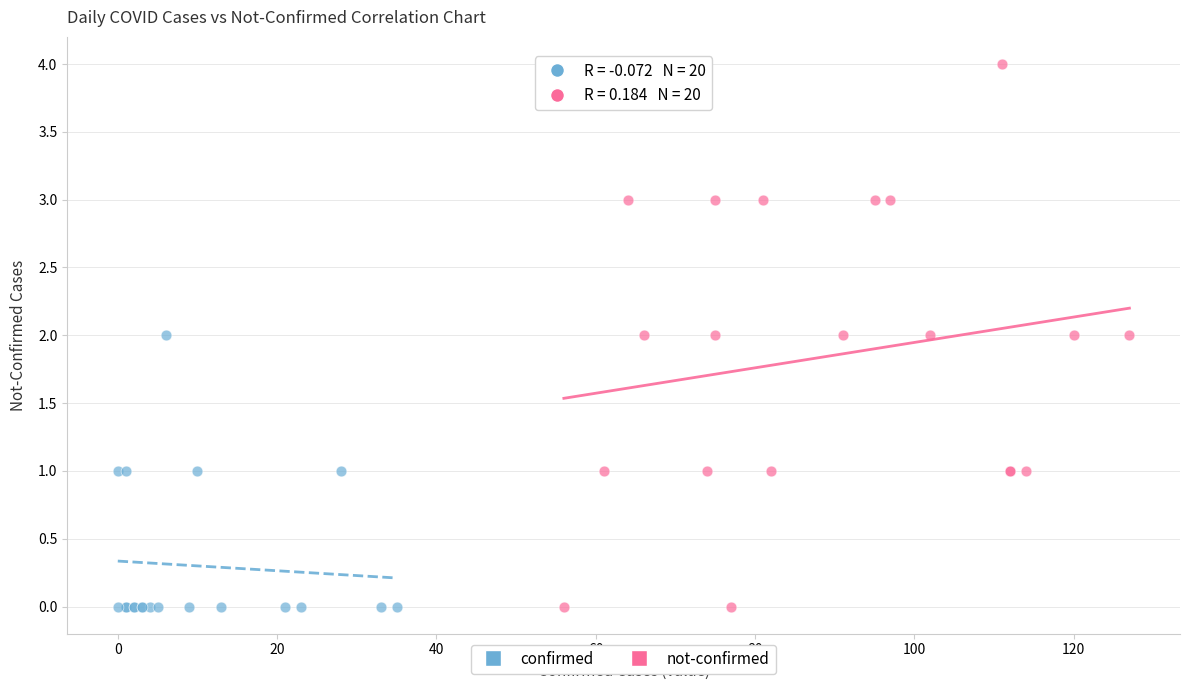

Which series contains the highest Y value?

not-confirmed